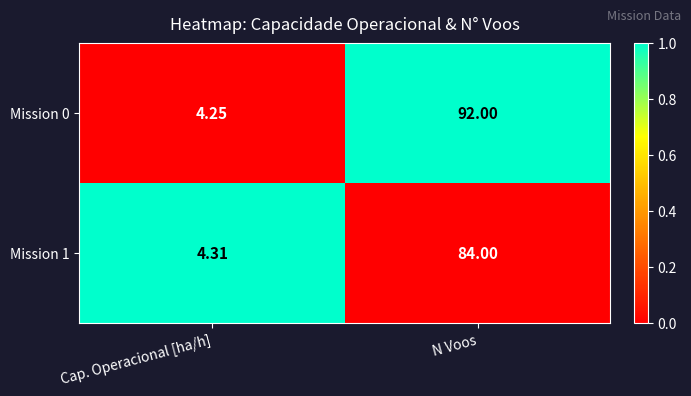

At which label is Mission 1 closest to 44?

Cap. Operacional [ha/h]